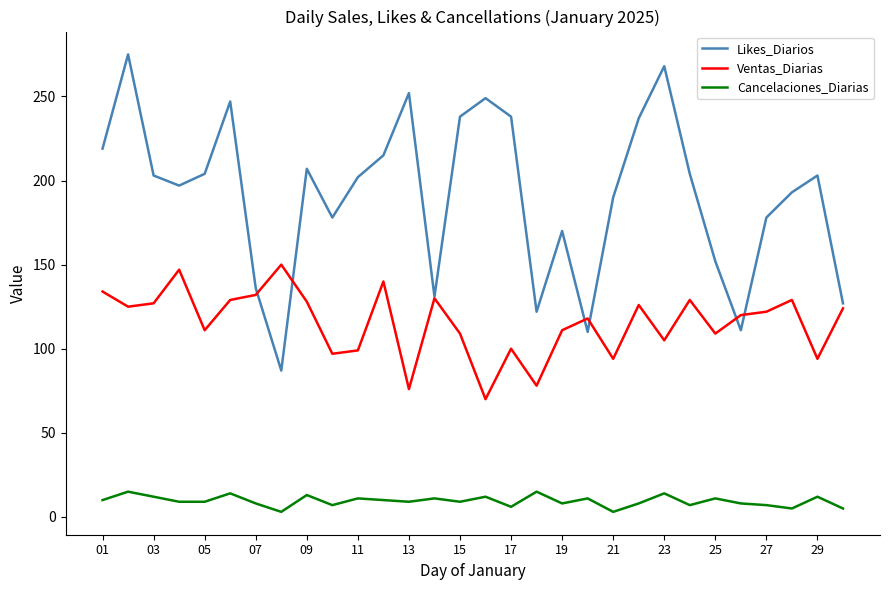

Which series has the widest spread of values?

Likes_Diarios